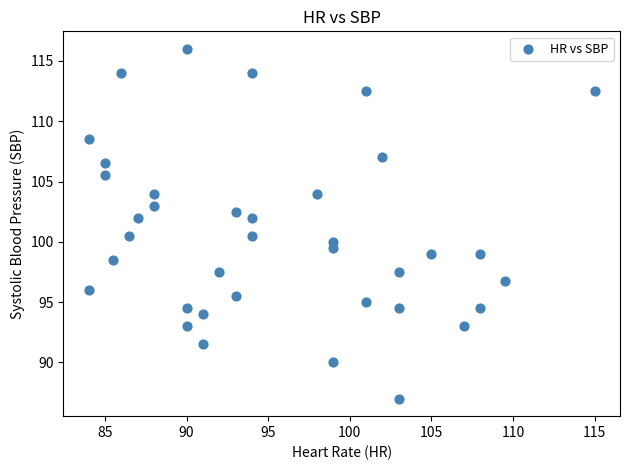

What is the range of X values (max minus min)?

31.0